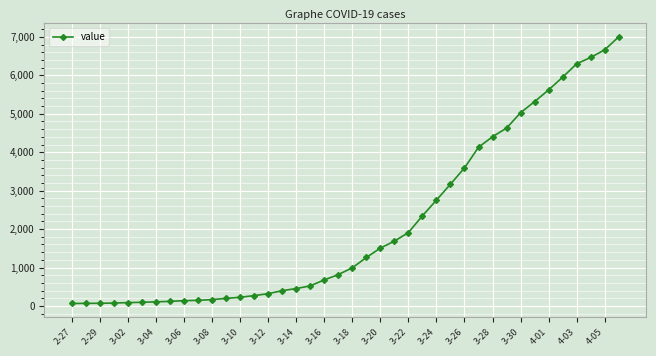

What is the difference between the maximum and minimum values?

6939